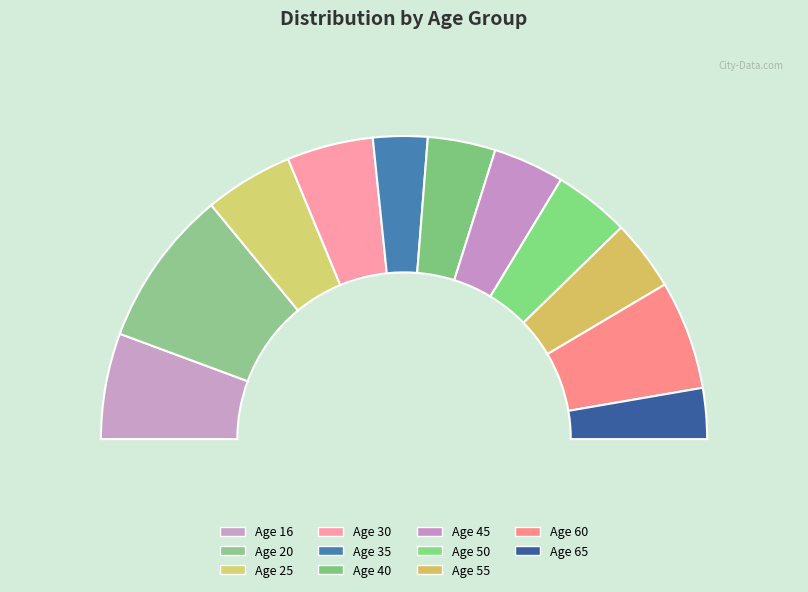

Does 30 account for over 50% of the chart?

No